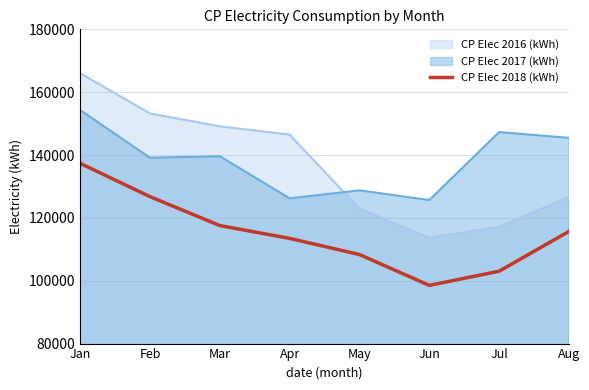

Rank the series at Jul from lowest to highest value.

CP Elec 2018 (kWh), CP Elec 2016 (kWh), CP Elec 2017 (kWh)